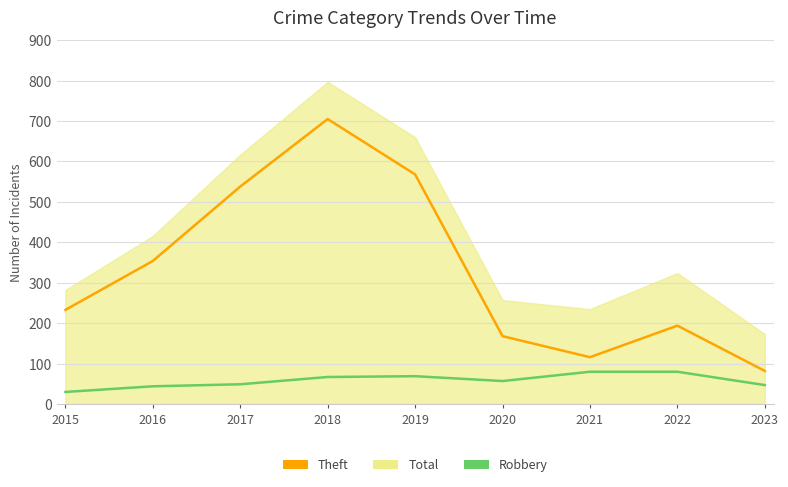

Where does the Robbery series first go above 57?

2018